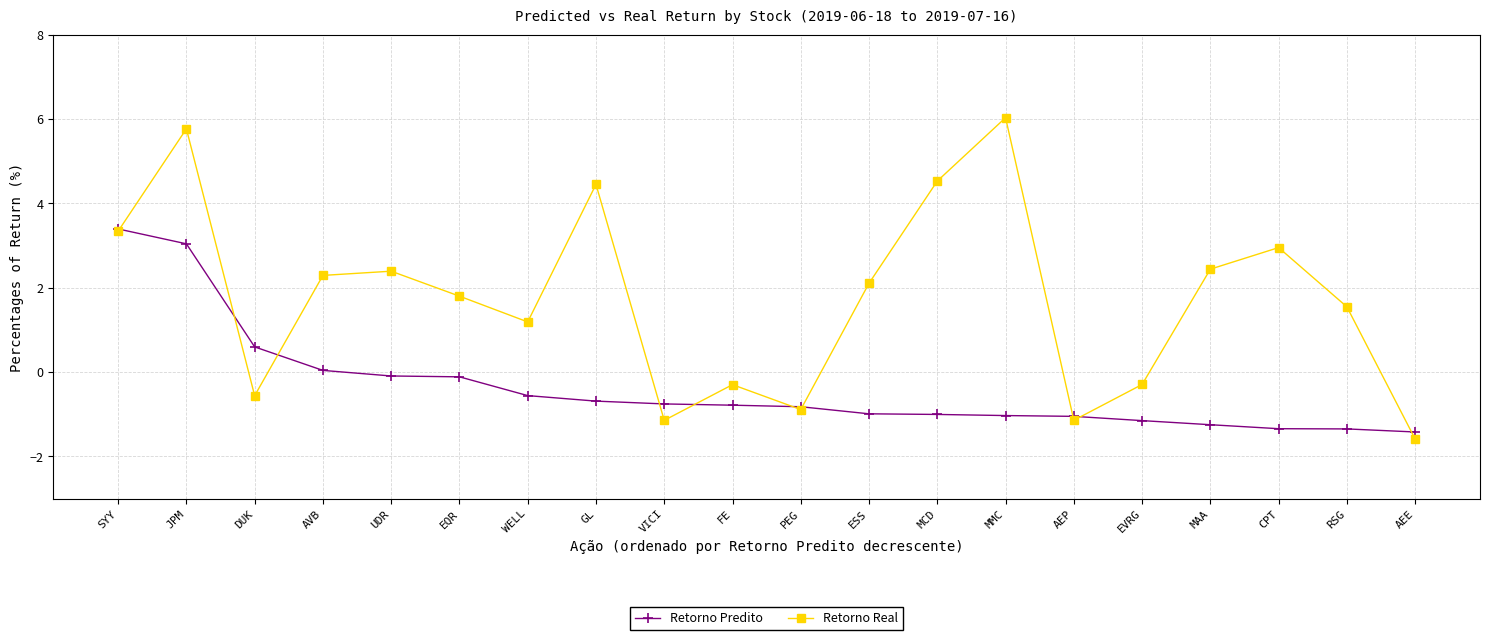

Is the value of Retorno Predito at EQR greater than the value of Retorno Real at UDR?

No